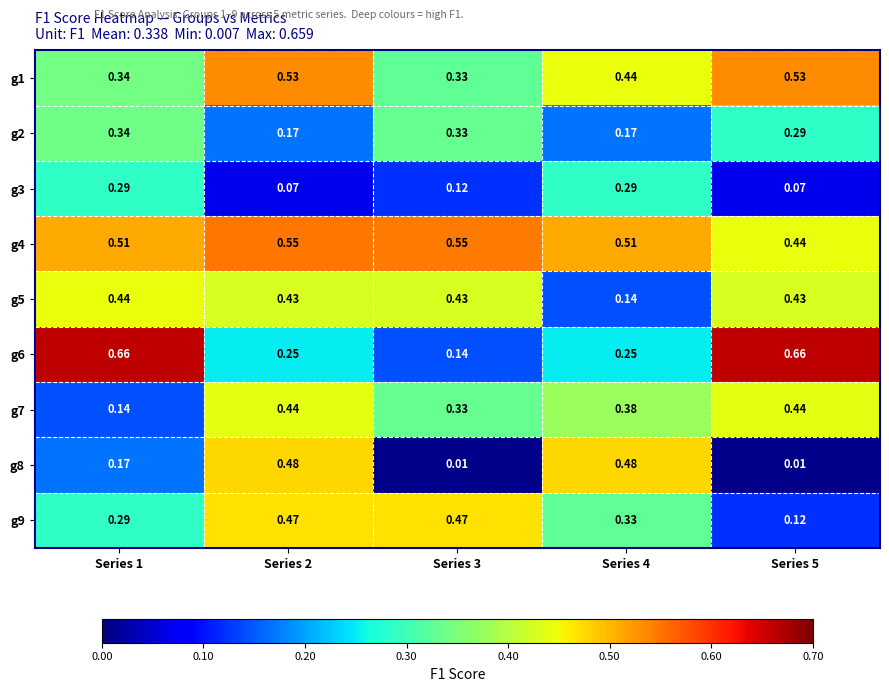

Is the value of g8 at Series 3 greater than the value of g5 at Series 5?

No